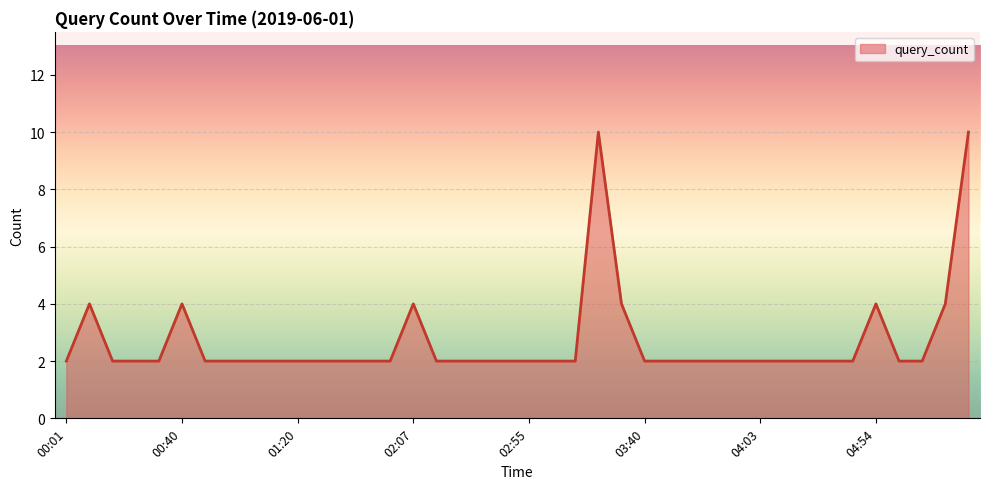

What is the maximum value shown in the chart?

10